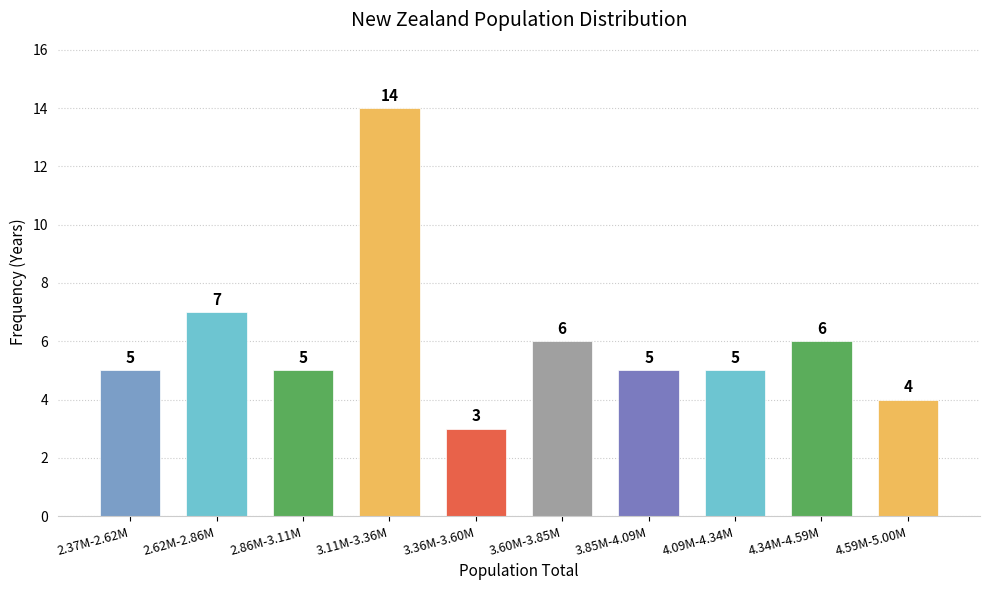

Reading left to right, list all the values displayed in this chart.

2.37M-2.62M=5	2.62M-2.86M=7	2.86M-3.11M=5	3.11M-3.36M=14	3.36M-3.60M=3	3.60M-3.85M=6	3.85M-4.09M=5	4.09M-4.34M=5	4.34M-4.59M=6	4.59M-5.00M=4